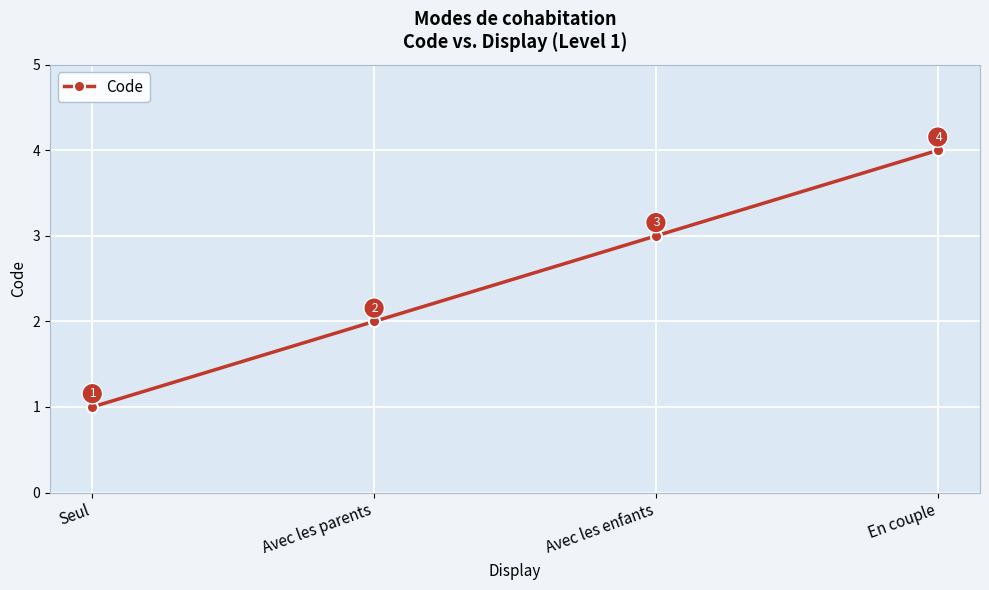

List the labels in order of value, smallest first.

Seul, Avec les parents, Avec les enfants, En couple